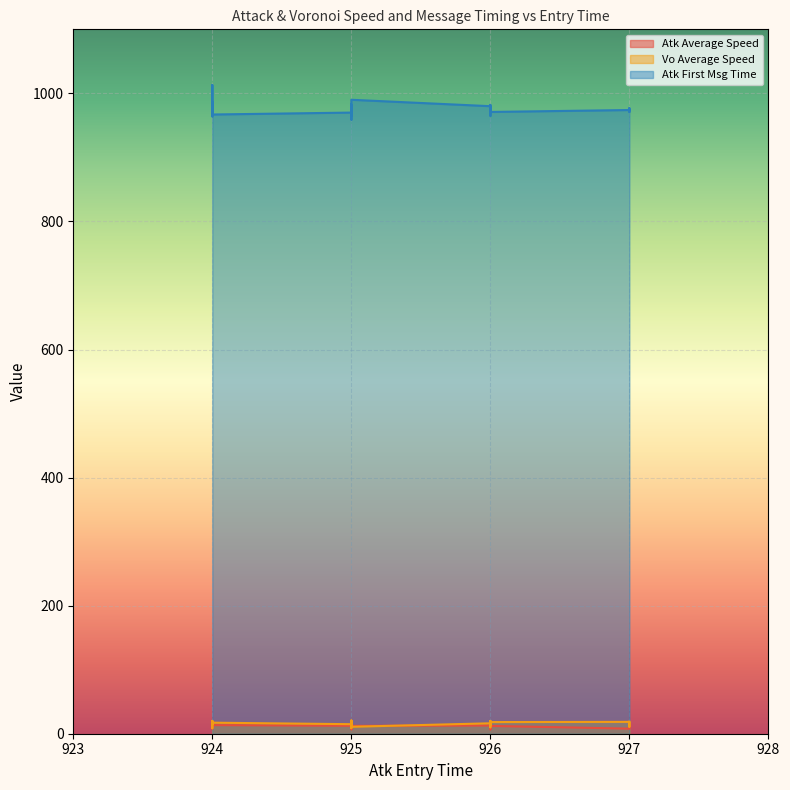

True or false: Atk First Msg Time has a value of 974.0 at 927.

True